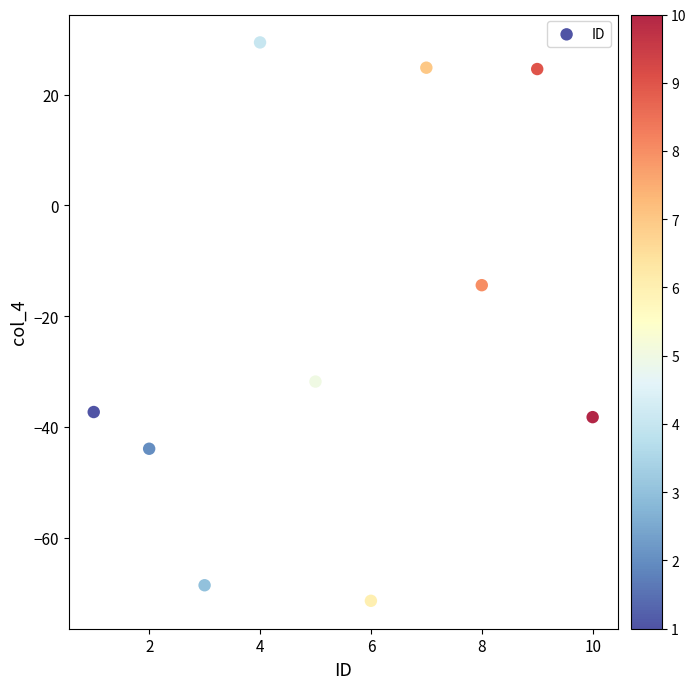

What Y value in the scatter plot is closest to -20?

-14.4